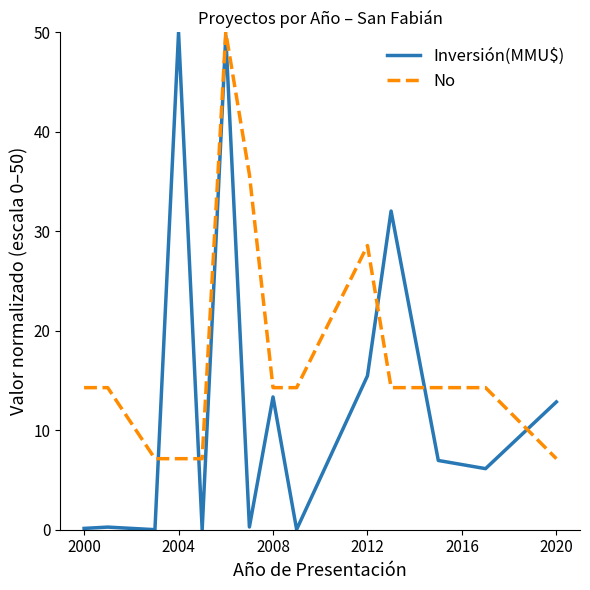

True or false: No has more than 0 interior local peaks.

True